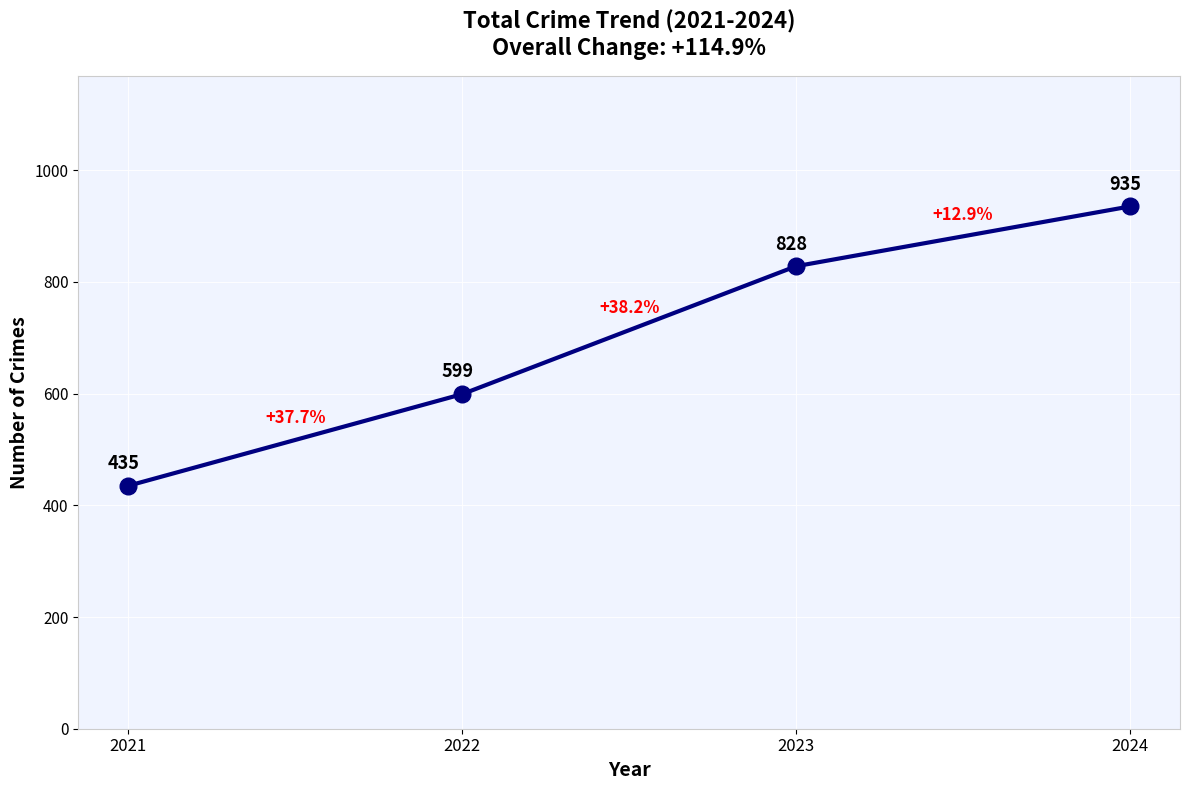

Approximately how many times larger is the value at 2024 compared to 2021?

2.1